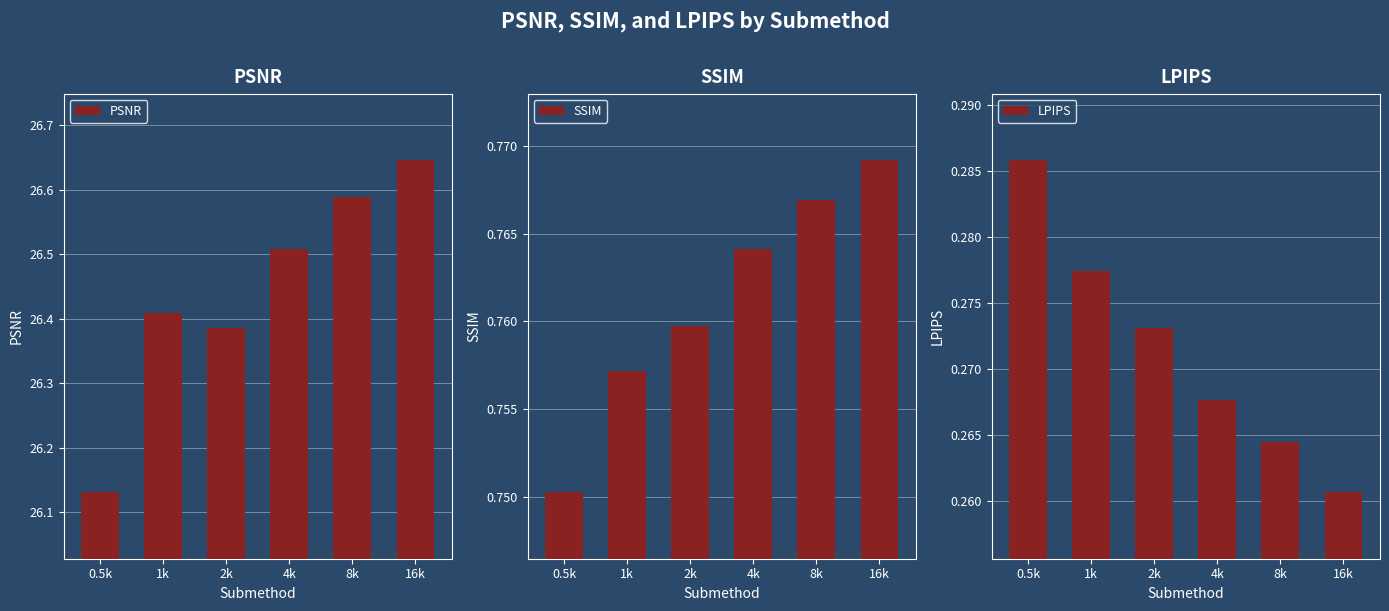

Read the PSNR value at 4k.

26.5